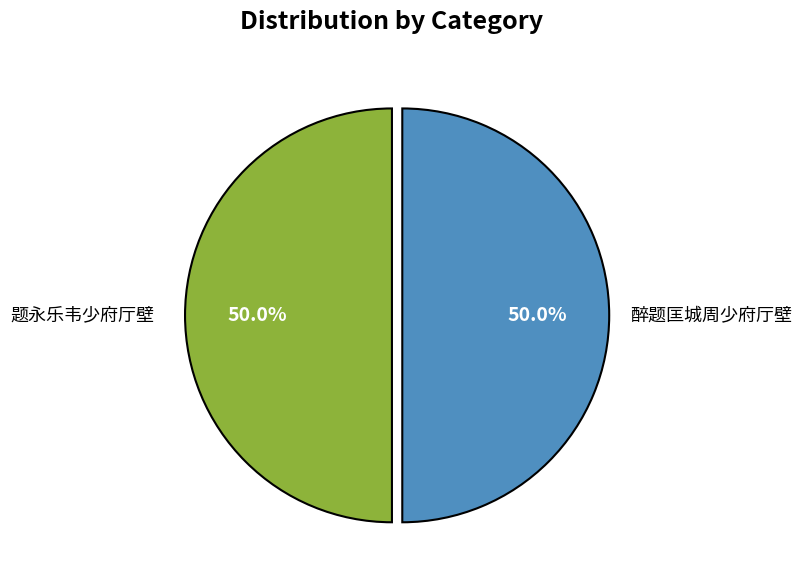

What is the ratio of the value at 题永乐韦少府厅壁 to the value at 醉题匡城周少府厅壁?

1.0